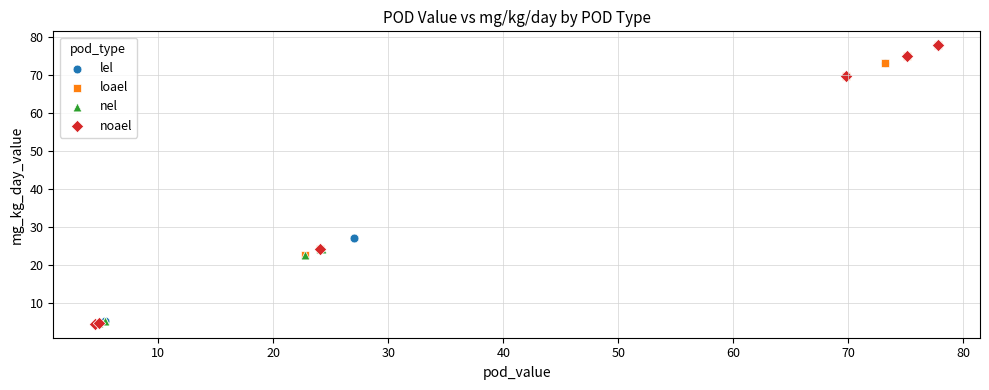

Which series has the largest Y range (max minus min)?

noael